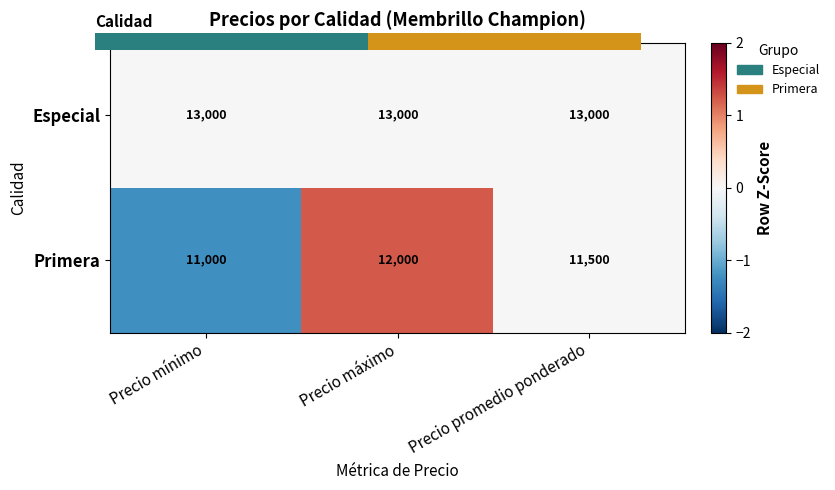

Which series has the largest range (max minus min)?

Primera